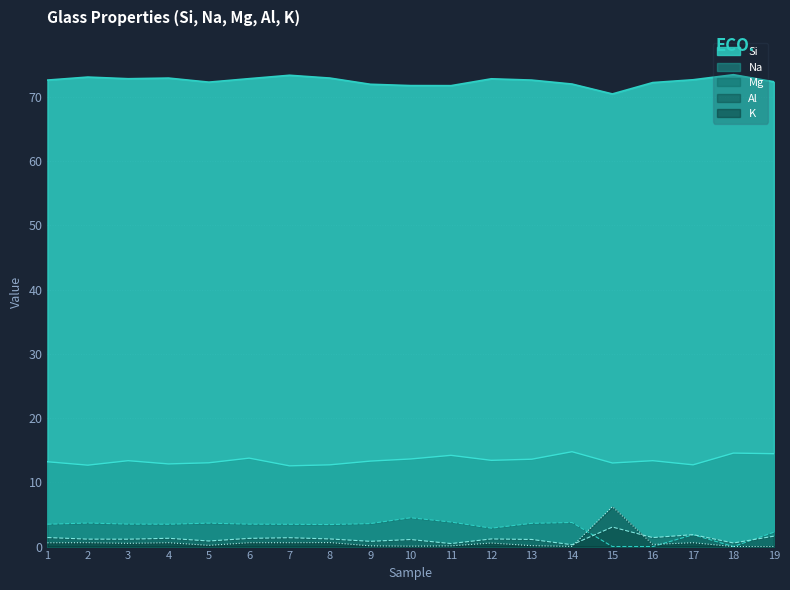

What is the difference between the Na values at 6 and 17?

1.0